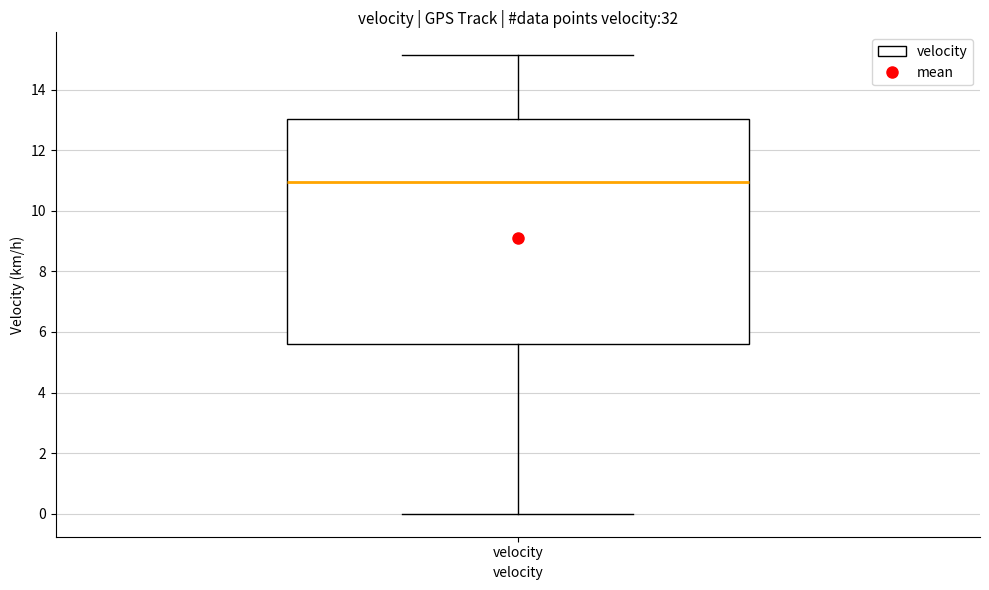

Transcribe this box plot: give where the median line is, the range the box spans, and where the two whiskers end, as read against the y-axis. The values are not printed on the chart, so give them approximately, as read against the axis.

median 11.0, box 5.6 to 13.0, whiskers 0.0 to 15.2